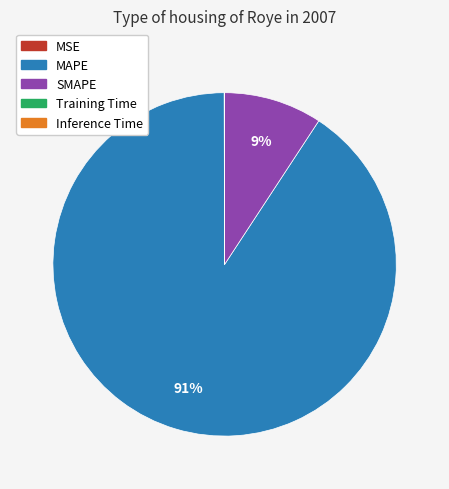

To the nearest percent, what is the combined percentage of SMAPE and MAPE?

100%